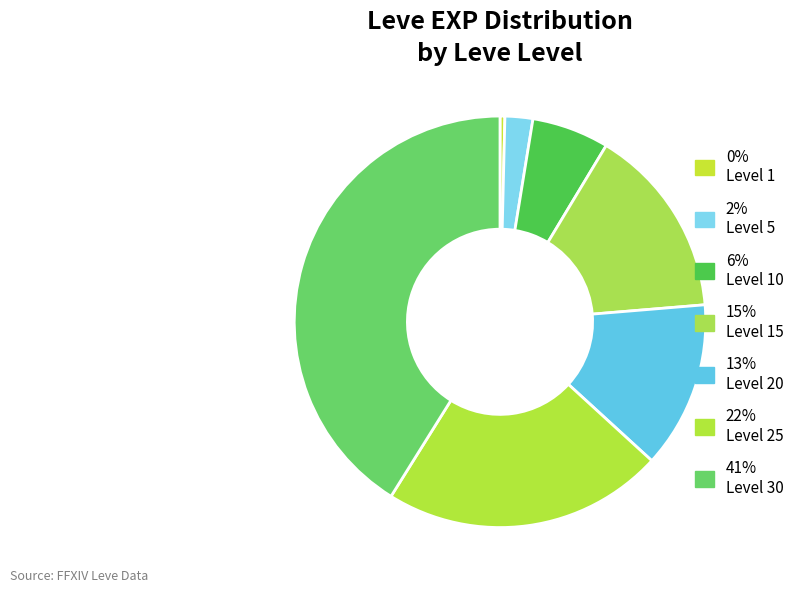

How many segments does this pie chart have?

7